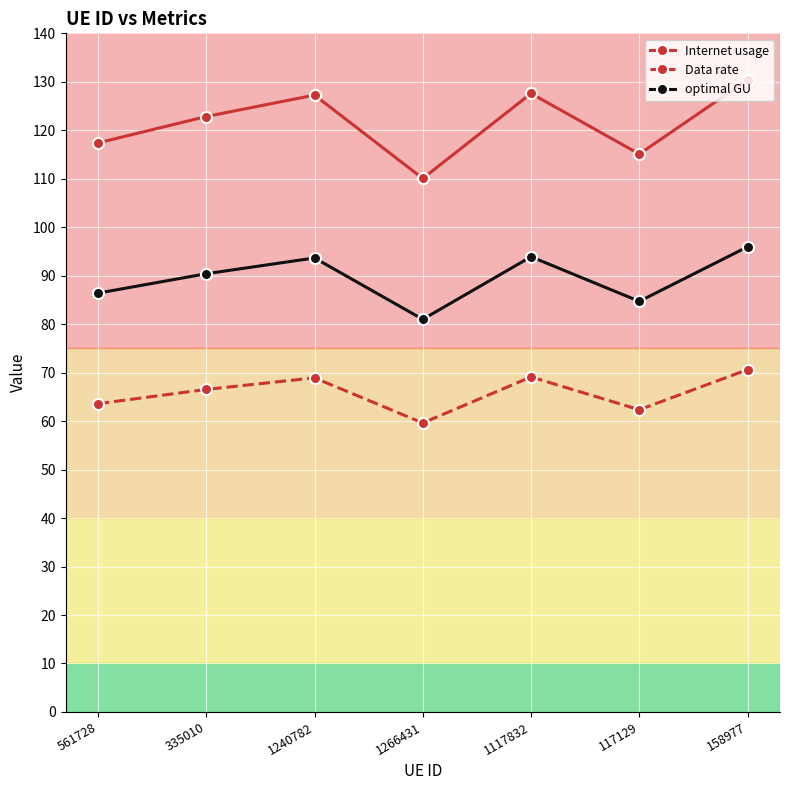

True or false: Data rate has a value of 62.3 at 117129.

True